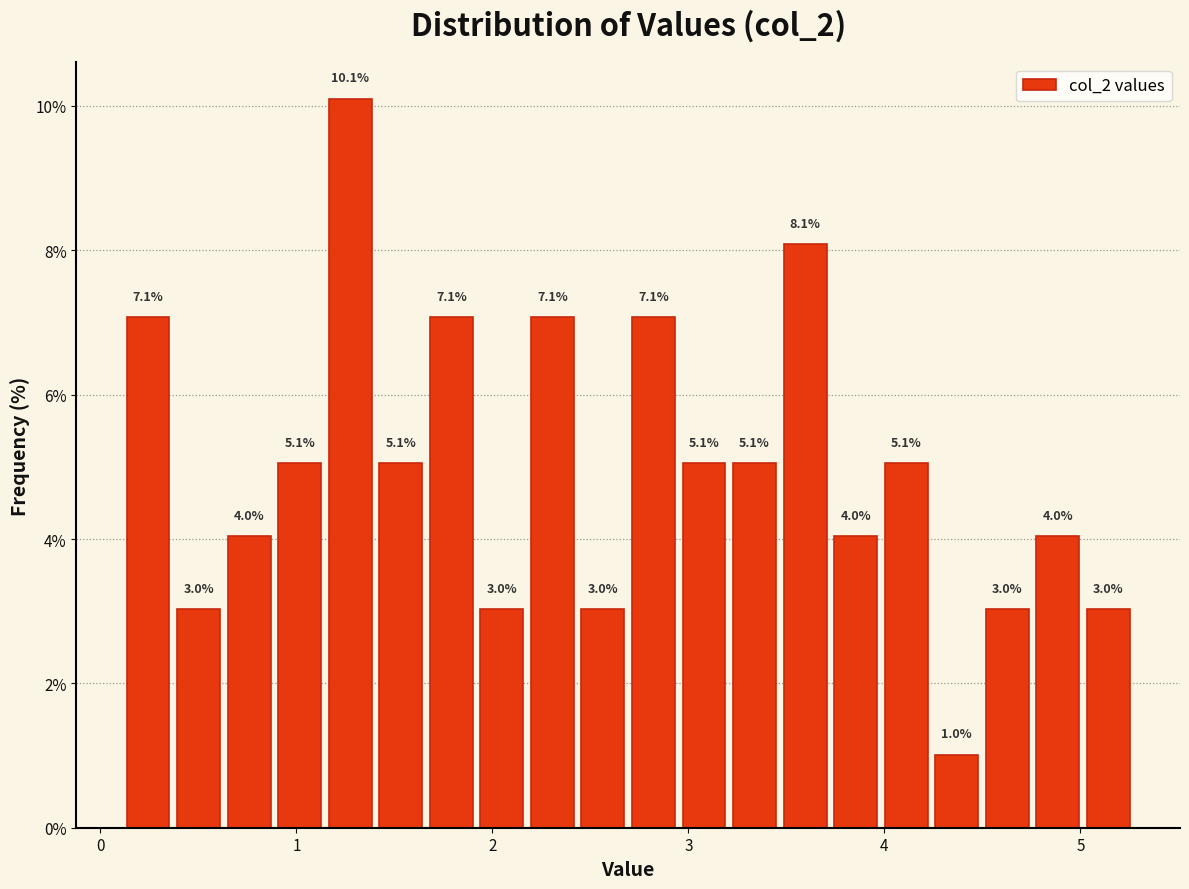

Read against the x-axis, roughly where is the centre of the tallest bar?

1.3